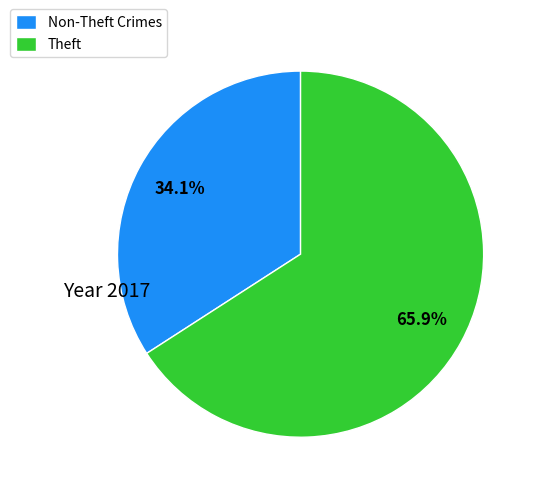

What is the ratio of the value at Non-Theft Crimes to the value at Theft?

0.5